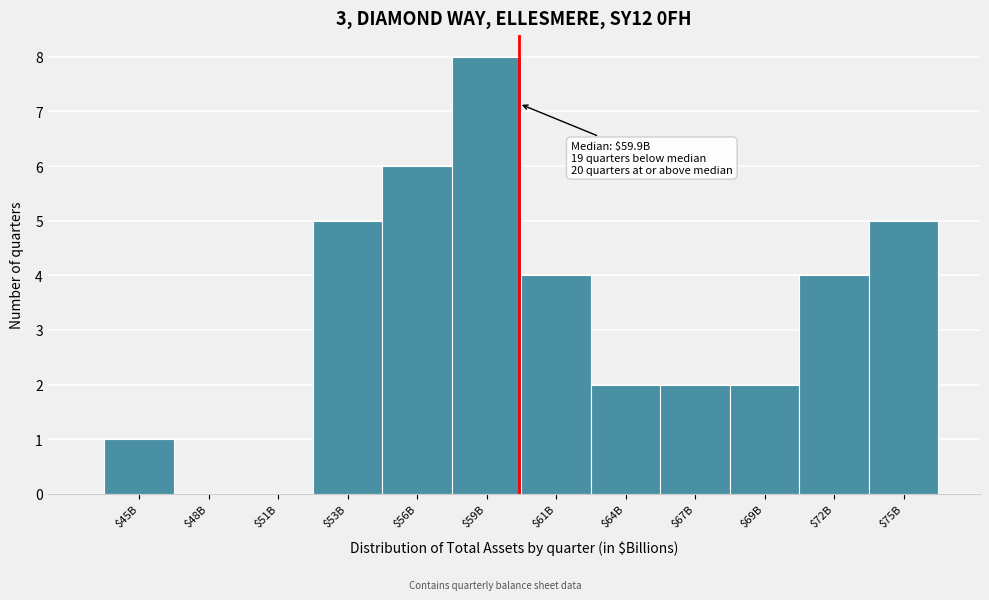

What is the sum of all values?

39